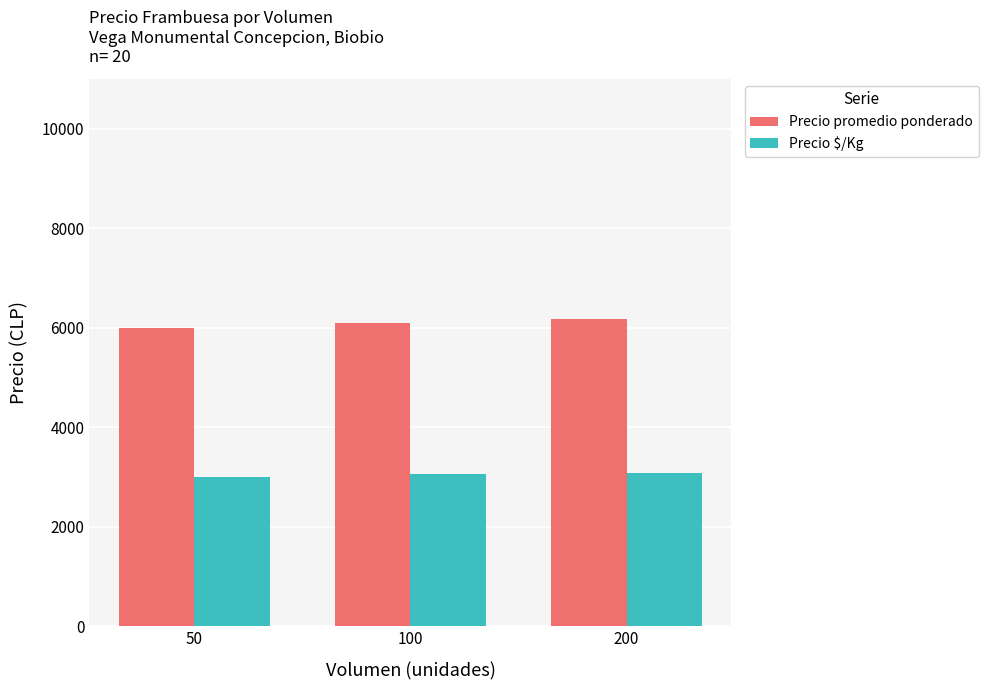

How many bars are there in each group?

2